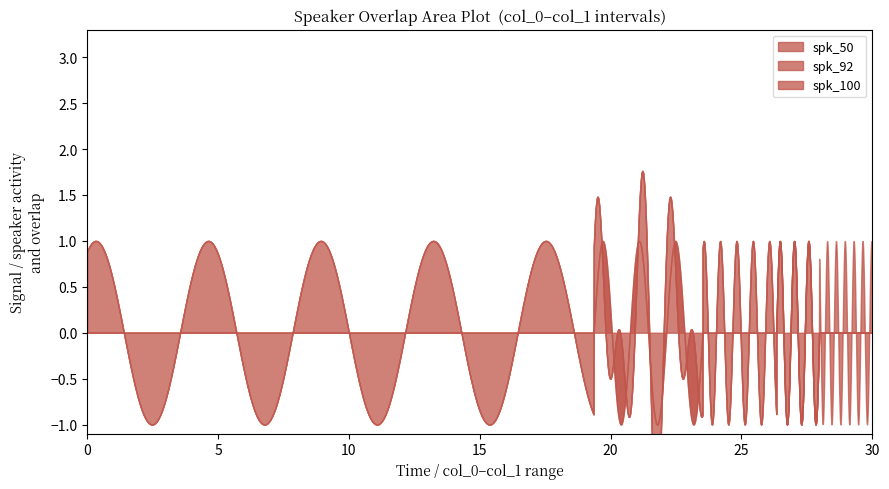

What is the label of the 3rd point from the right?

26.33